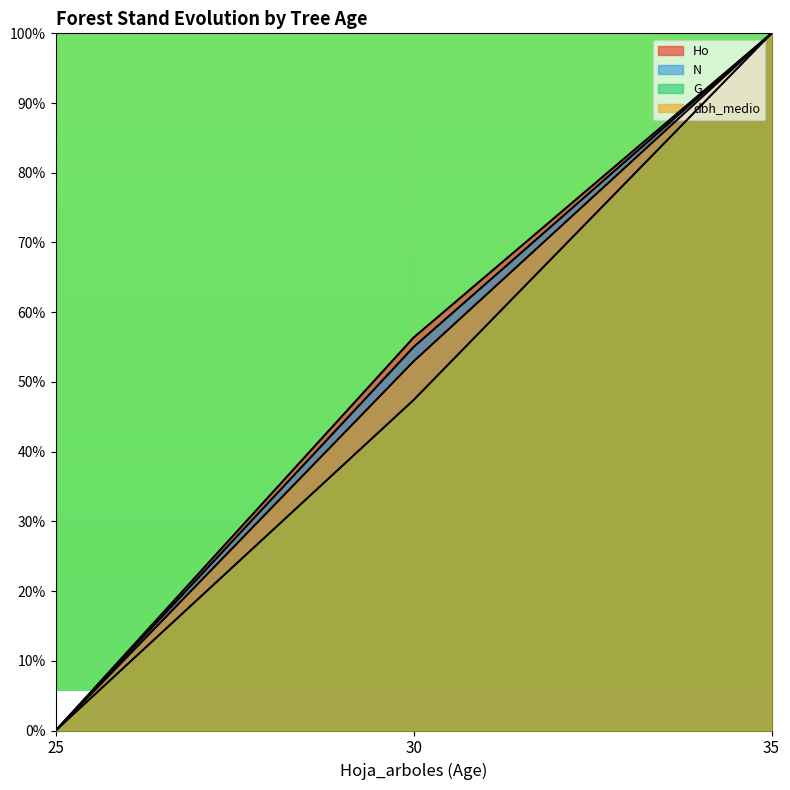

Read the G value at 35.

100.0